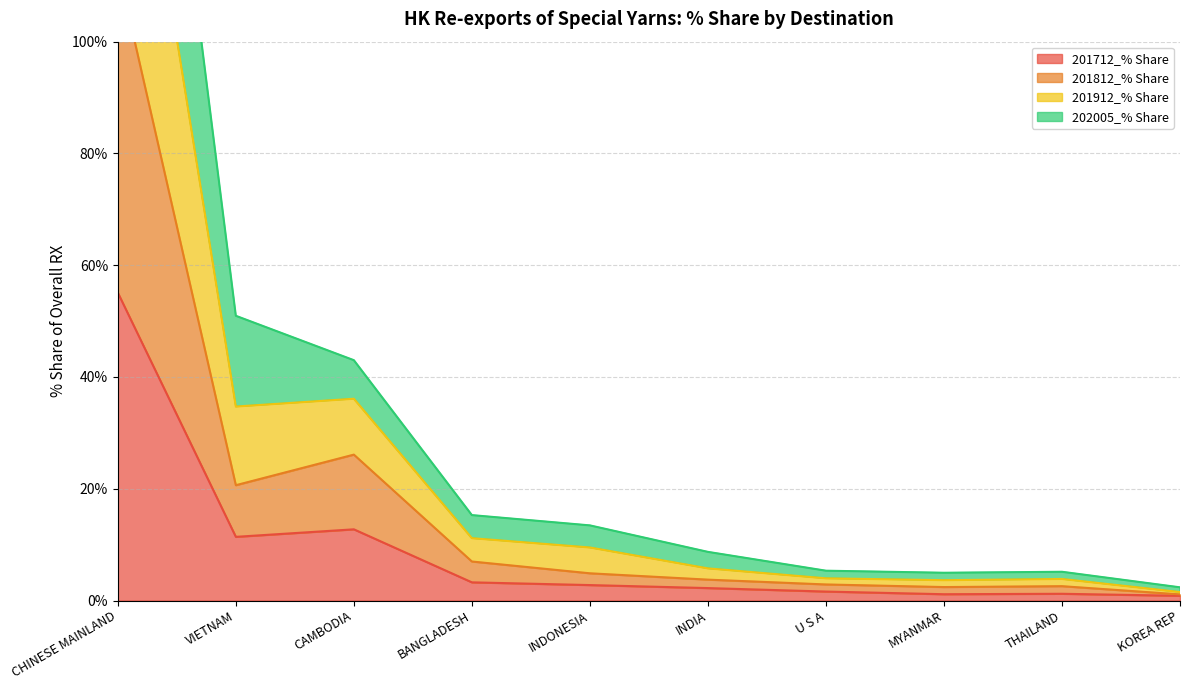

How many data points does each series have?

10